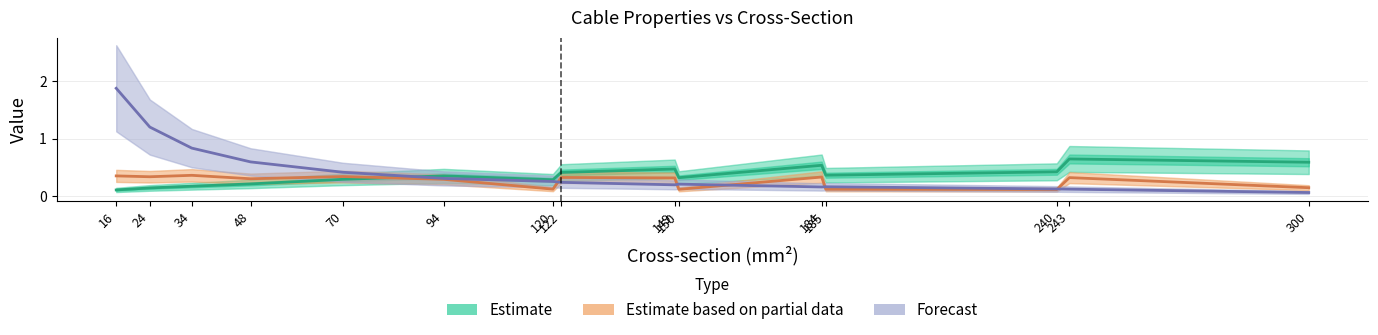

How many Estimate based on partial data values are between 0 and 1?

15